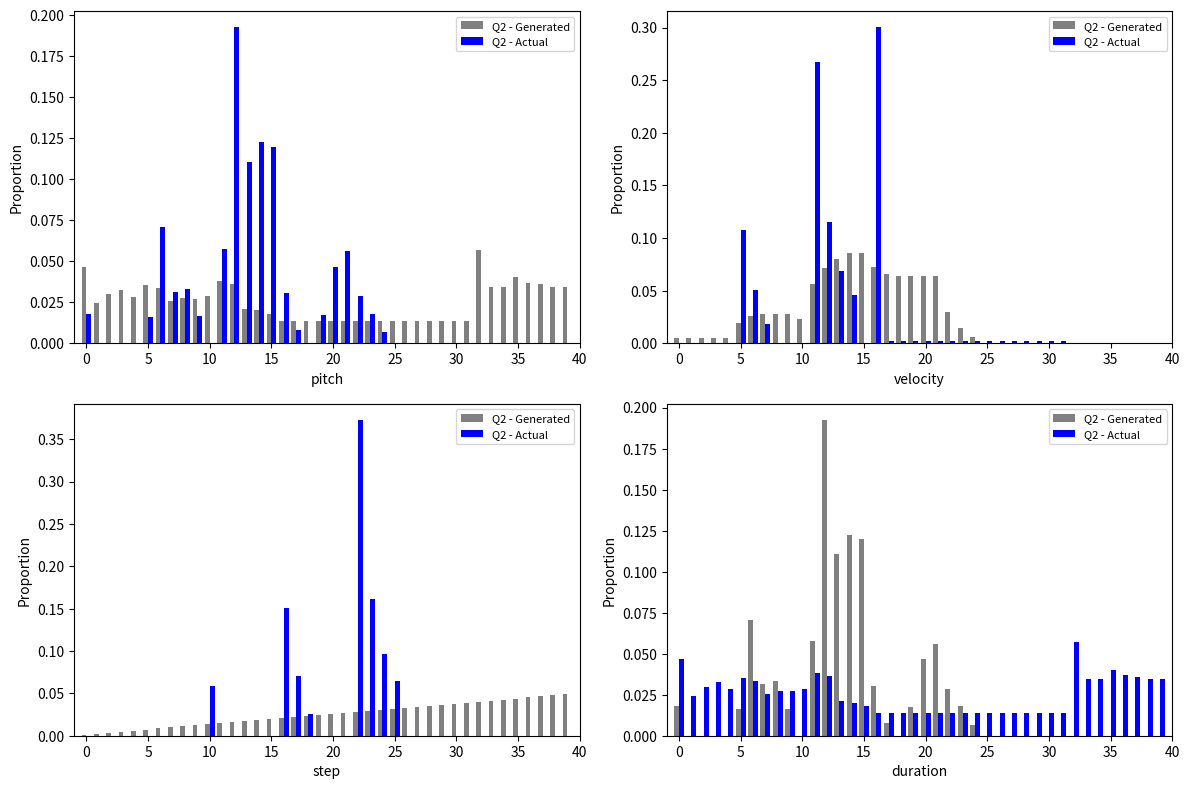

How many data points does each series have?

40